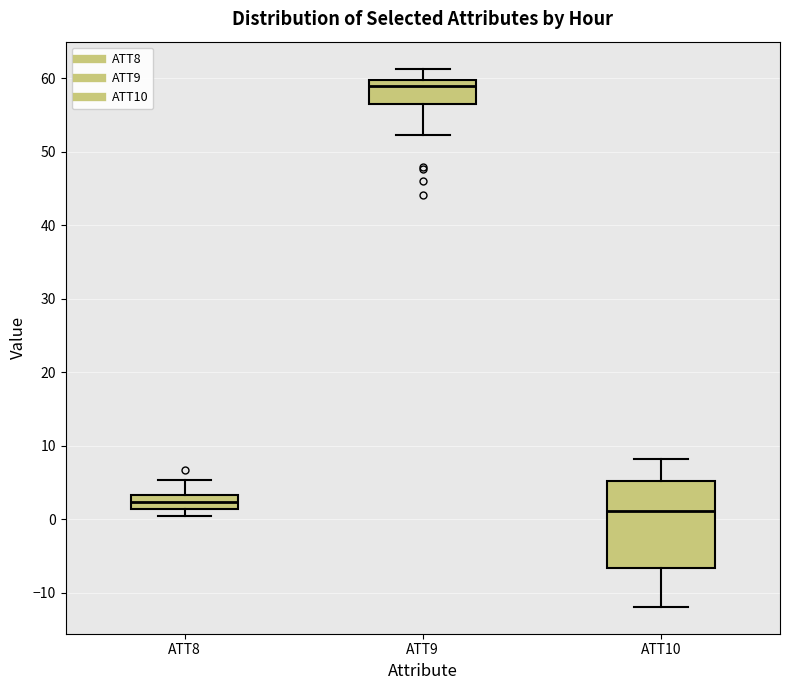

Which box has the highest median line?

ATT9